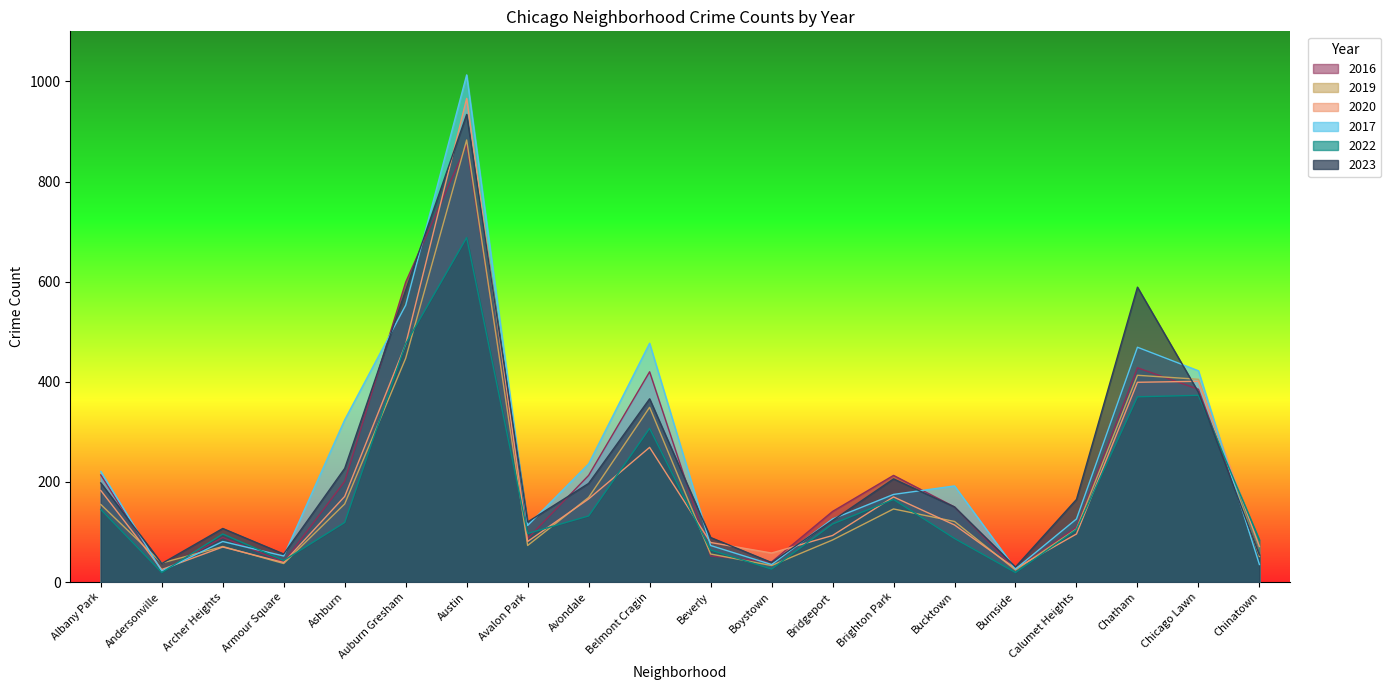

Is it true that 2023 equals 23 at Beverly?

False